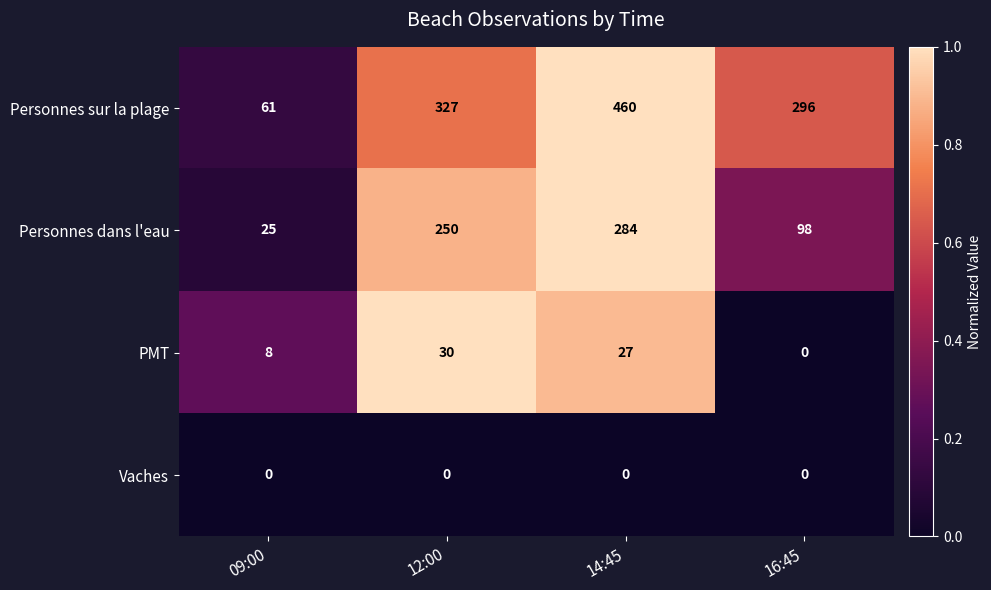

Count the number of categories in the chart.

4